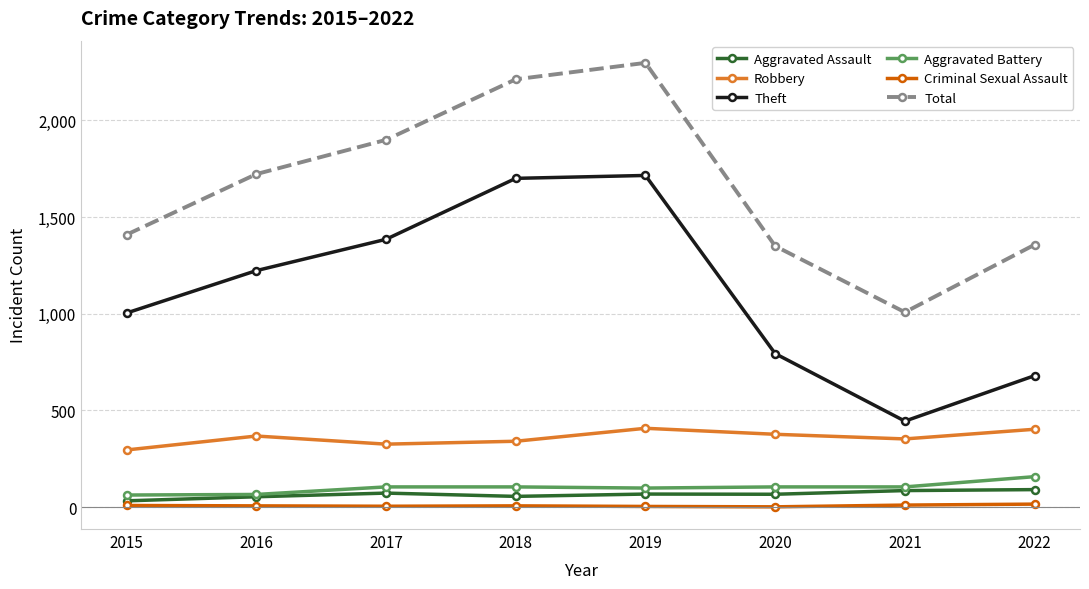

True or false: Total has a value of 1350 at 2020.

True